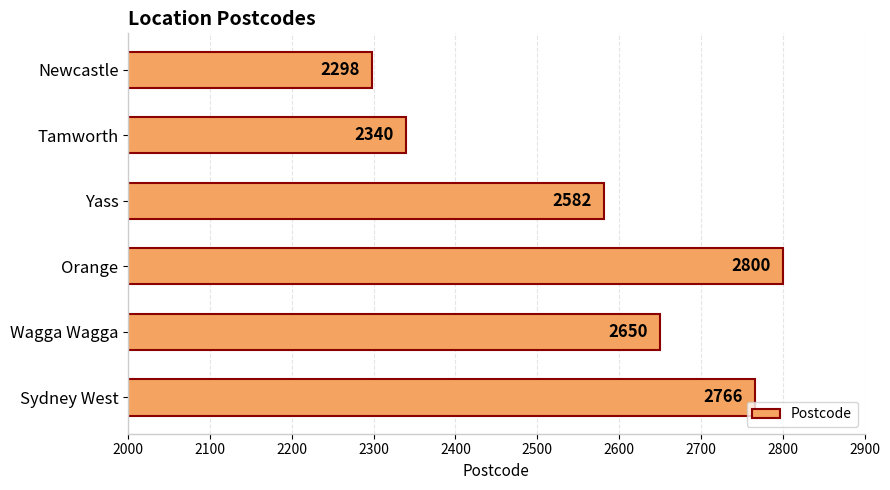

What is the approximate value at Orange, to the nearest 10?

2800